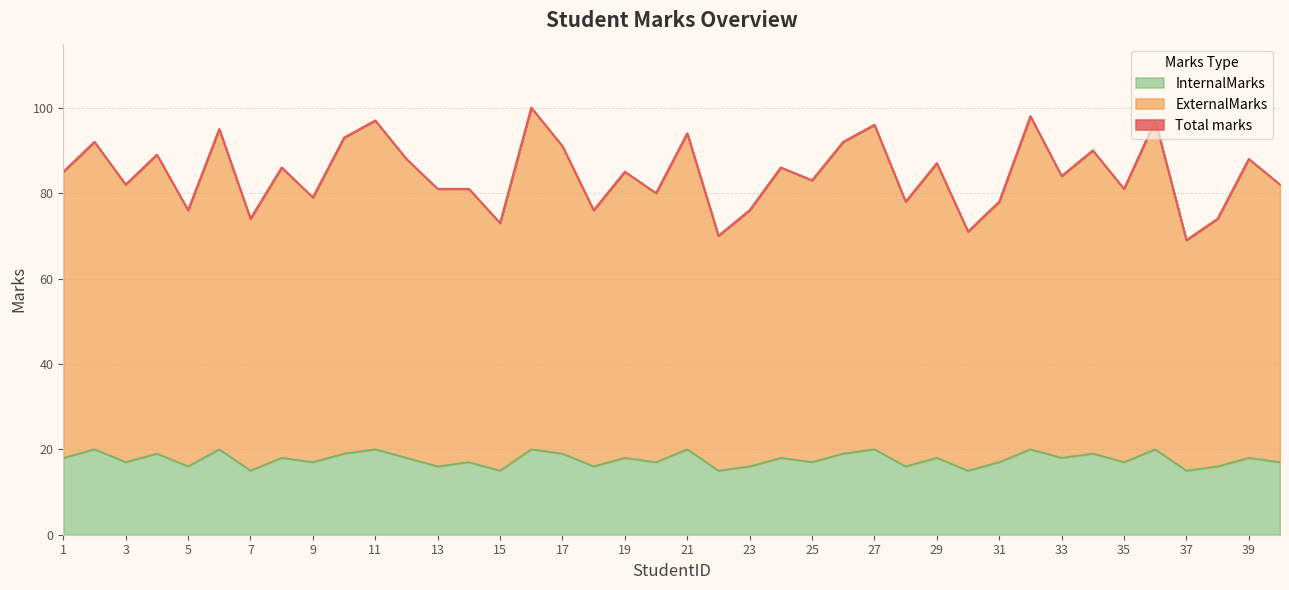

Where is InternalMarks nearest to the value 17?

3